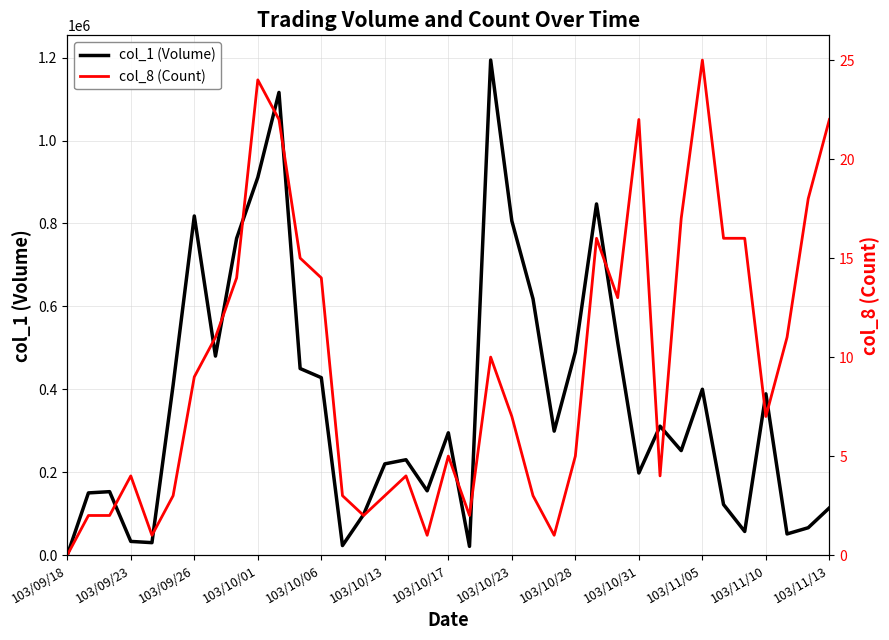

What is the label of the 24th point from the right?

13